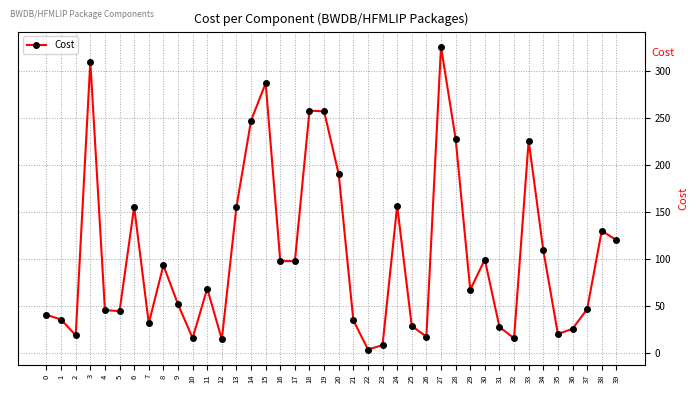

How many interior local peaks (higher than both neighbors) does the data have?

11